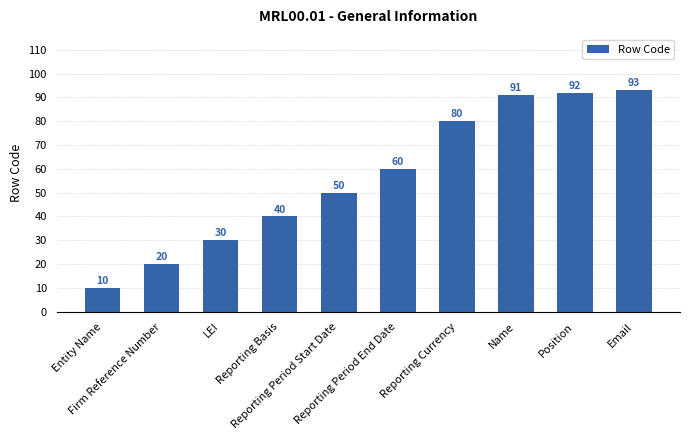

At which category does the chart reach its minimum across all series?

Entity Name